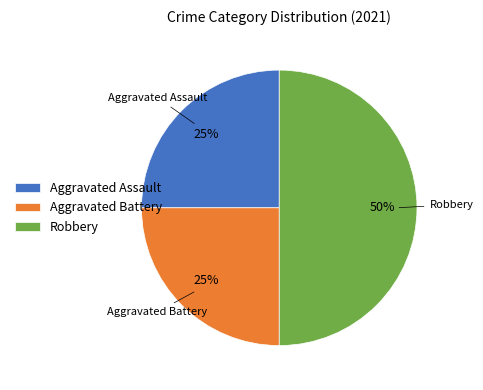

Count the number of slices in the pie.

3